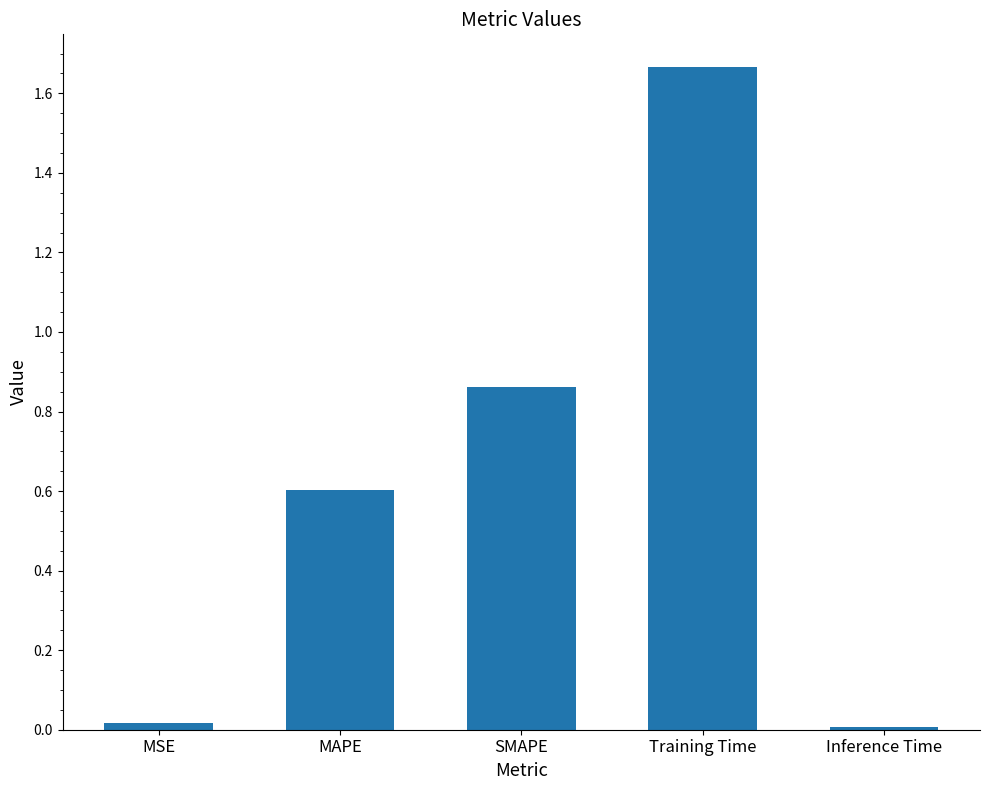

What is the average value?

0.6